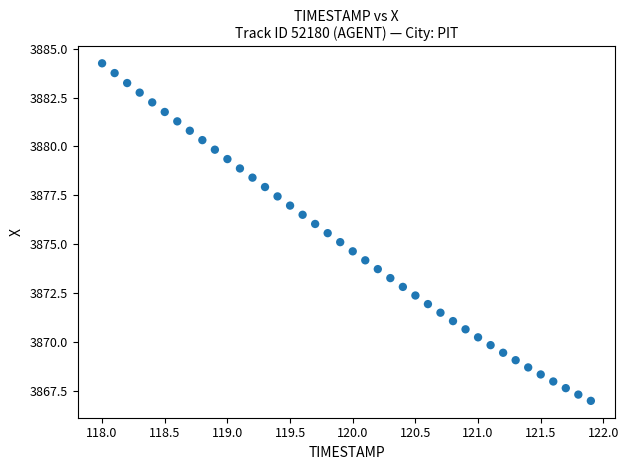

What is the range of Y values (max minus min)?

17.3